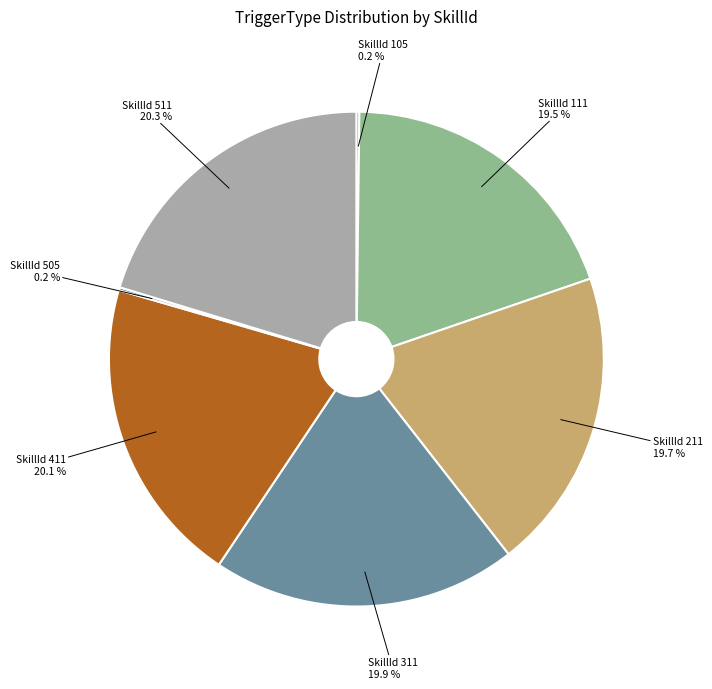

To the nearest percent, what is the difference between the largest and smallest slice percentages?

20%